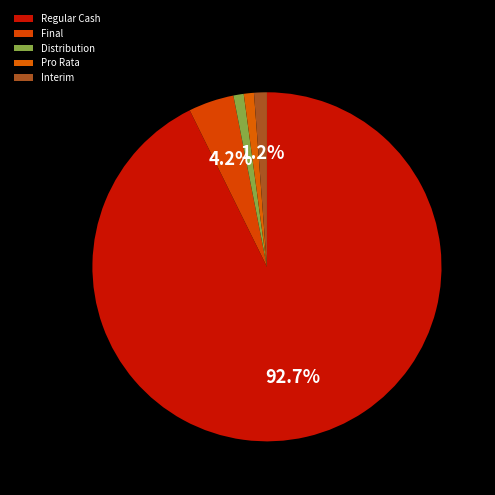

Does Distribution account for over 50% of the chart?

No